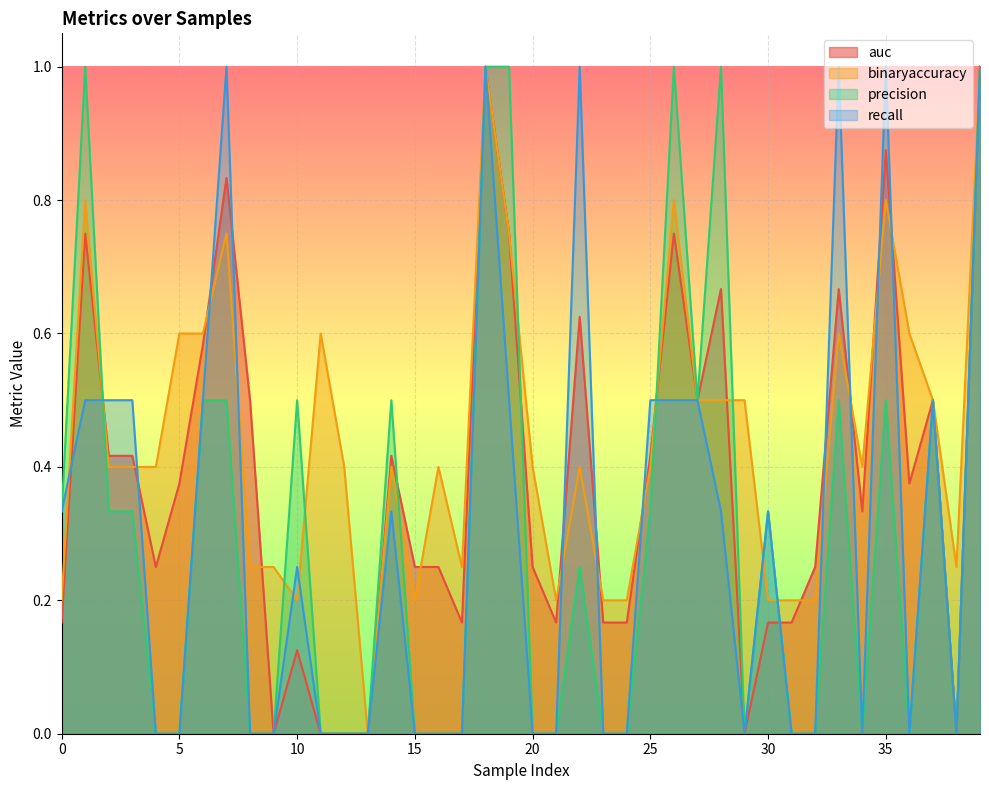

At 6, list the series in order from smallest to largest.

precision, recall, auc, binaryaccuracy